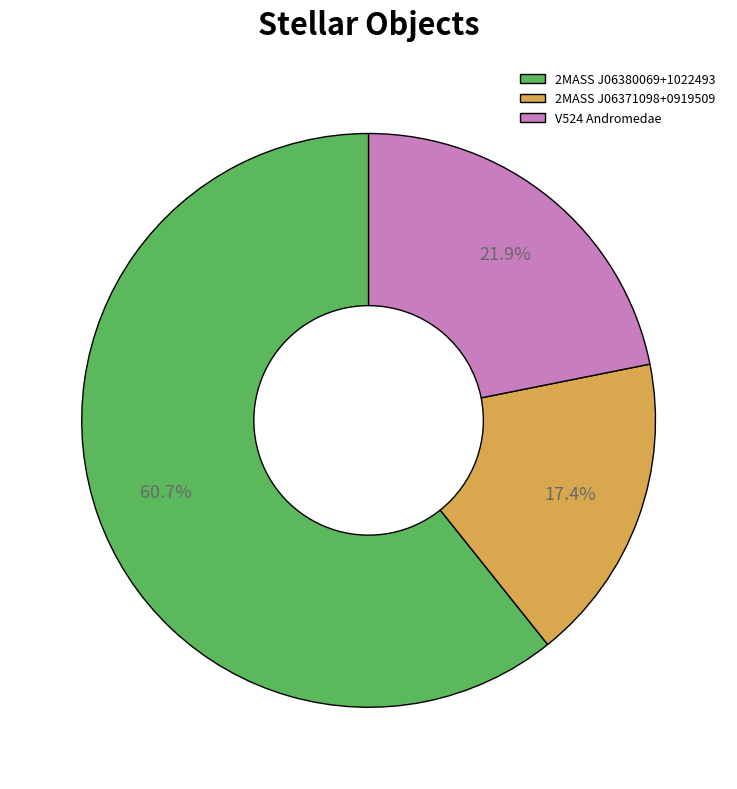

Which category has the smallest portion of the pie?

2MASS J06371098+0919509